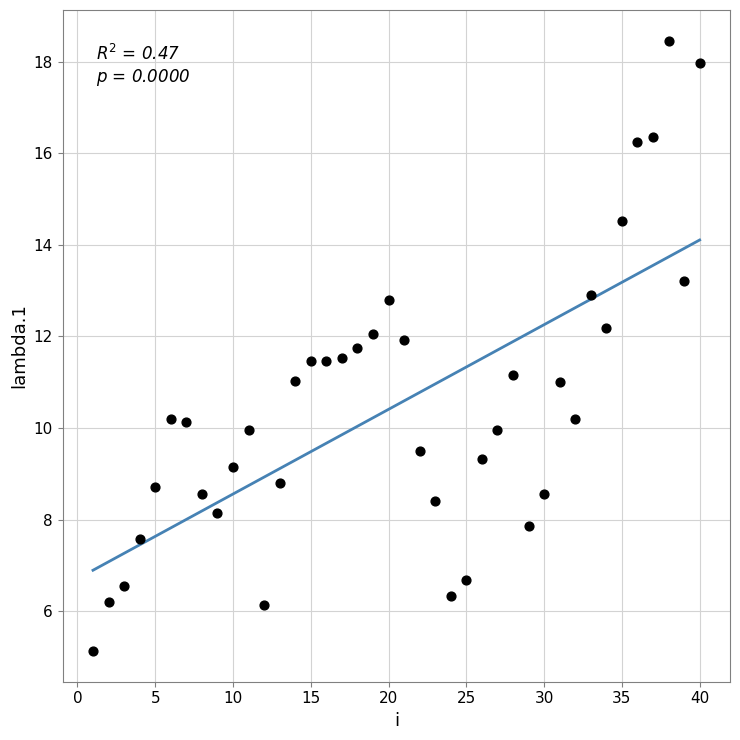

What is the range of Y values (max minus min)?

13.3